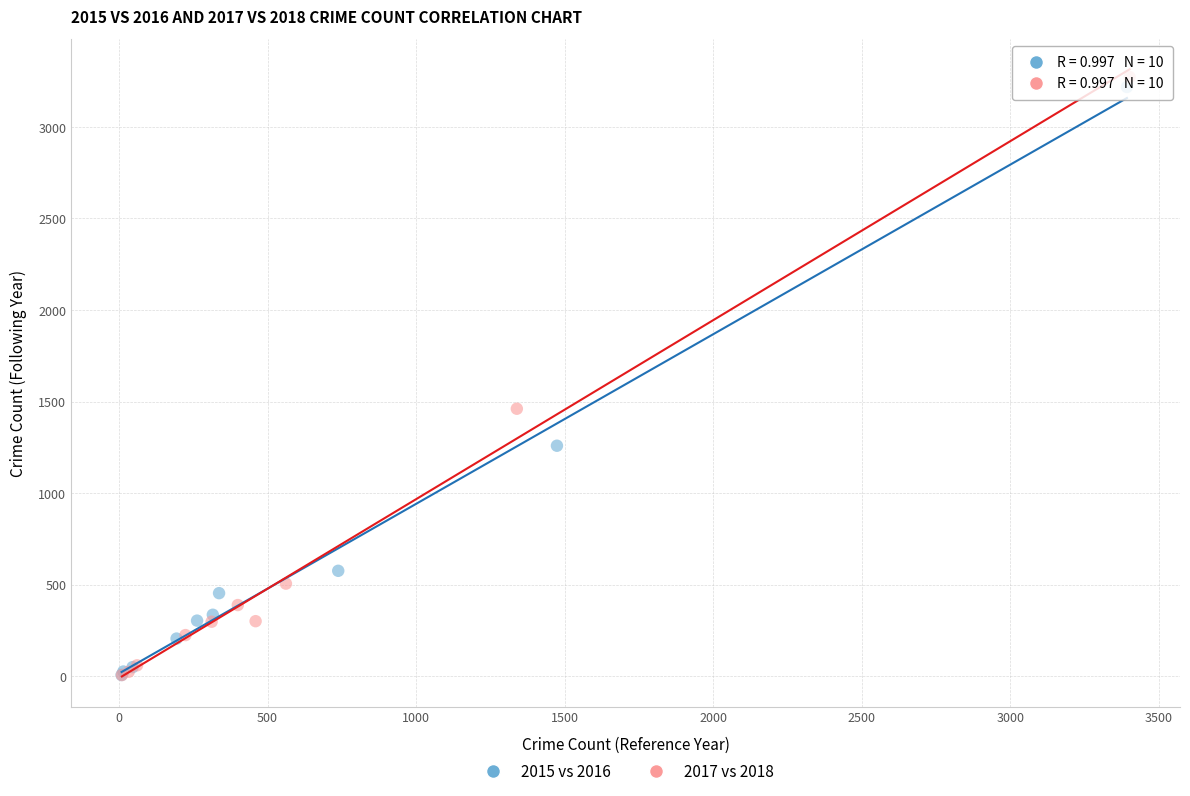

Which series has the largest Y range (max minus min)?

2017 vs 2018